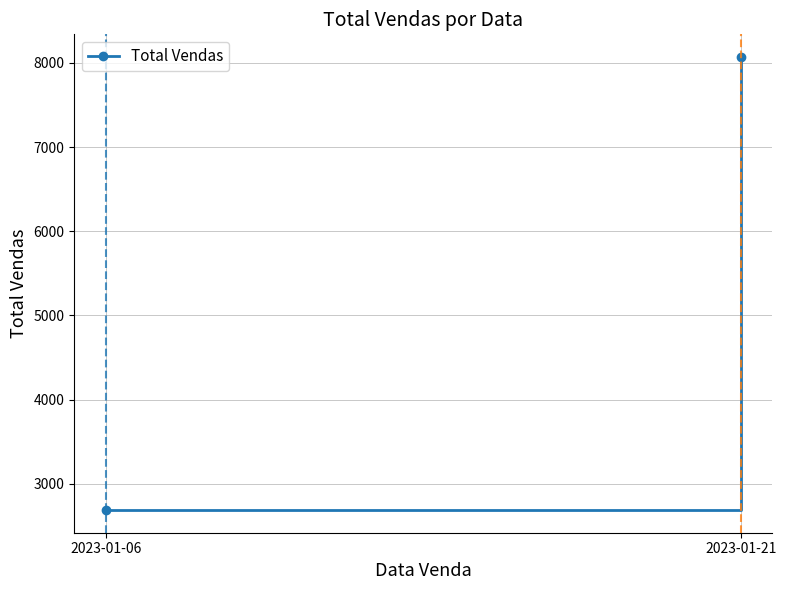

What is the sum of the values at 2023-01-06 and 2023-01-21?

10758.7